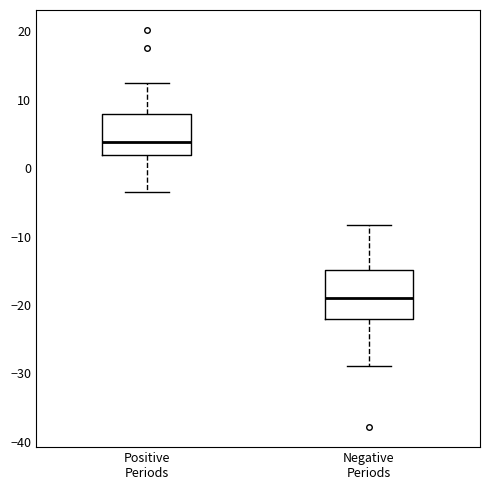

Which box's median line is the highest?

Positive Periods